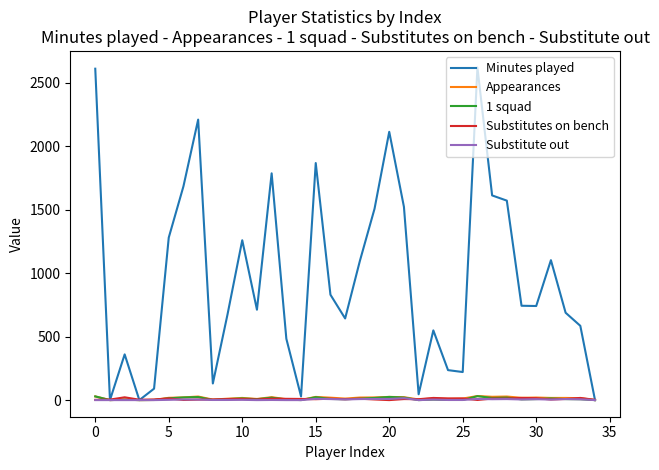

Which series has the largest total across all categories?

Minutes played